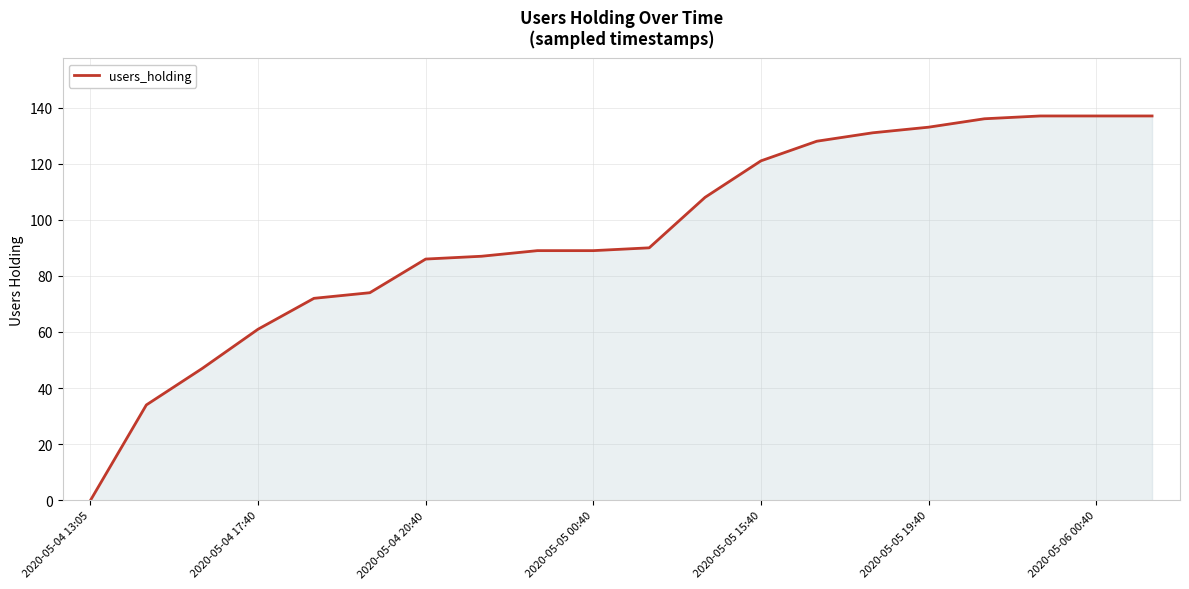

What is the difference between the second highest and second lowest values?

103